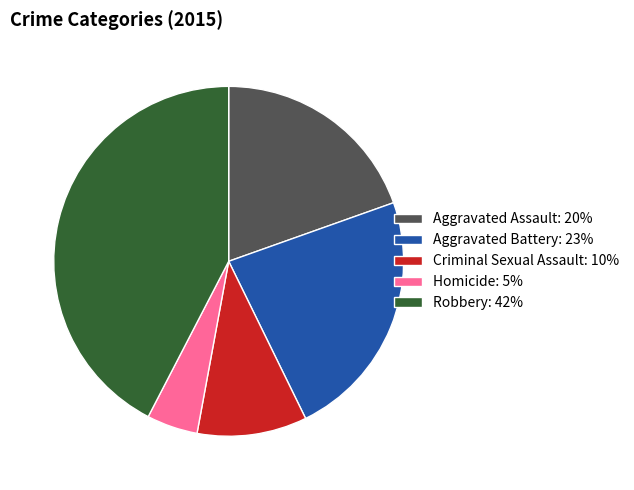

Combined, do Homicide: 5% and Criminal Sexual Assault: 10% account for over 50%?

No